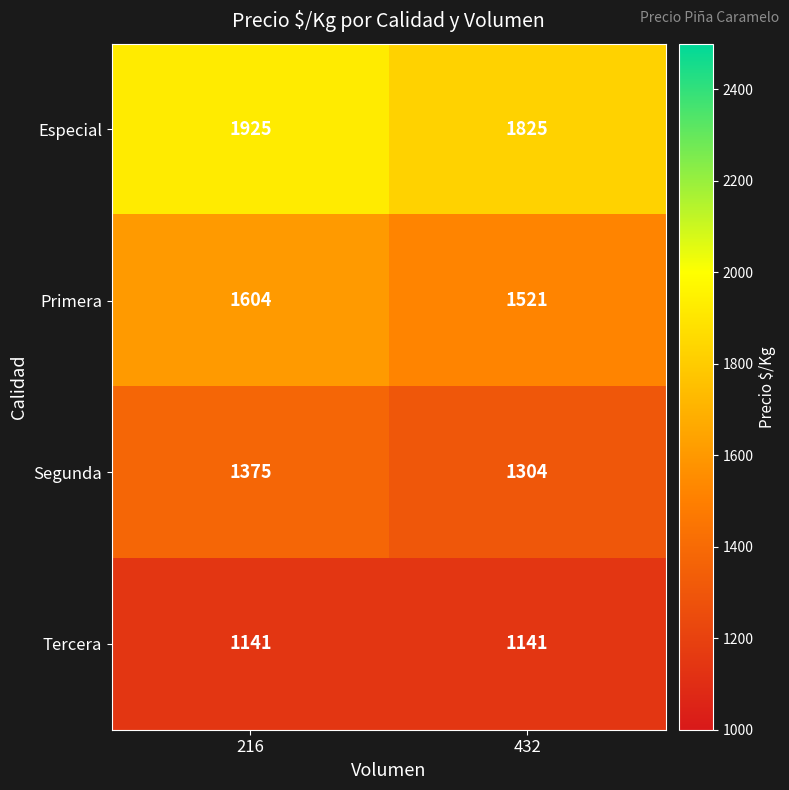

Reading right to left, what are all the values shown in this chart?

Especial: 1825	1925
Primera: 1521	1604
Segunda: 1304	1375
Tercera: 1141	1141